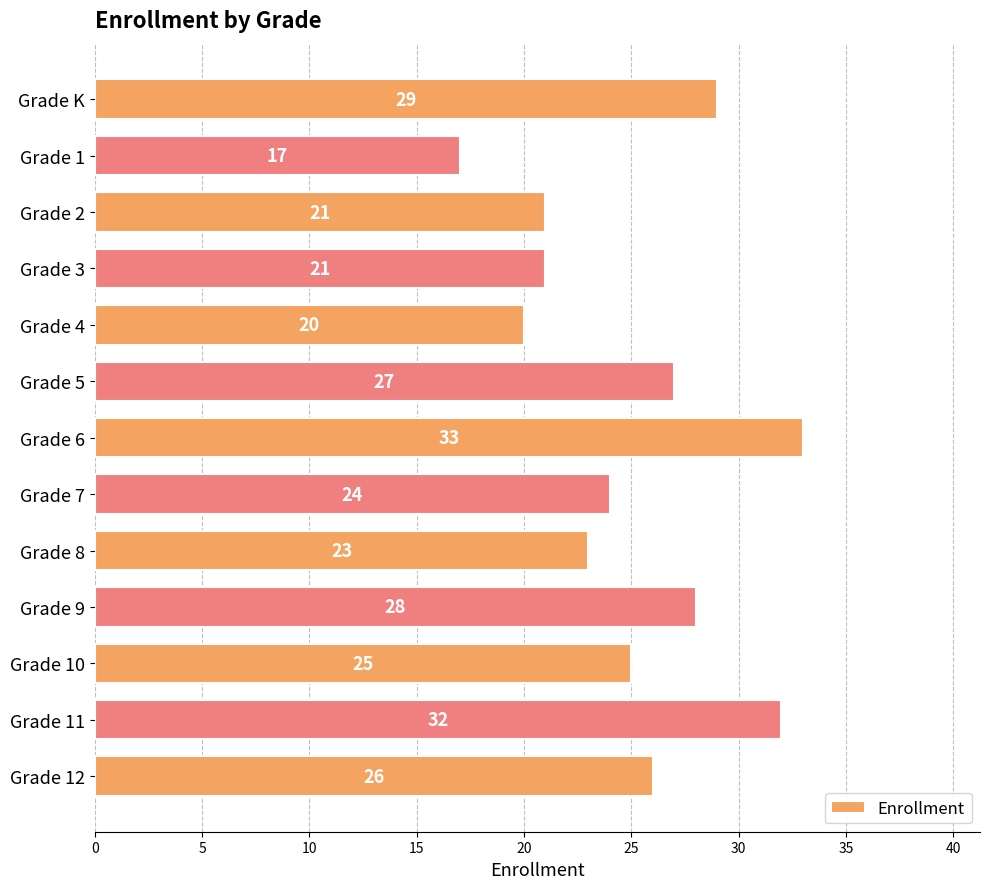

What is the label of the 1st bar from the bottom?

Grade 12